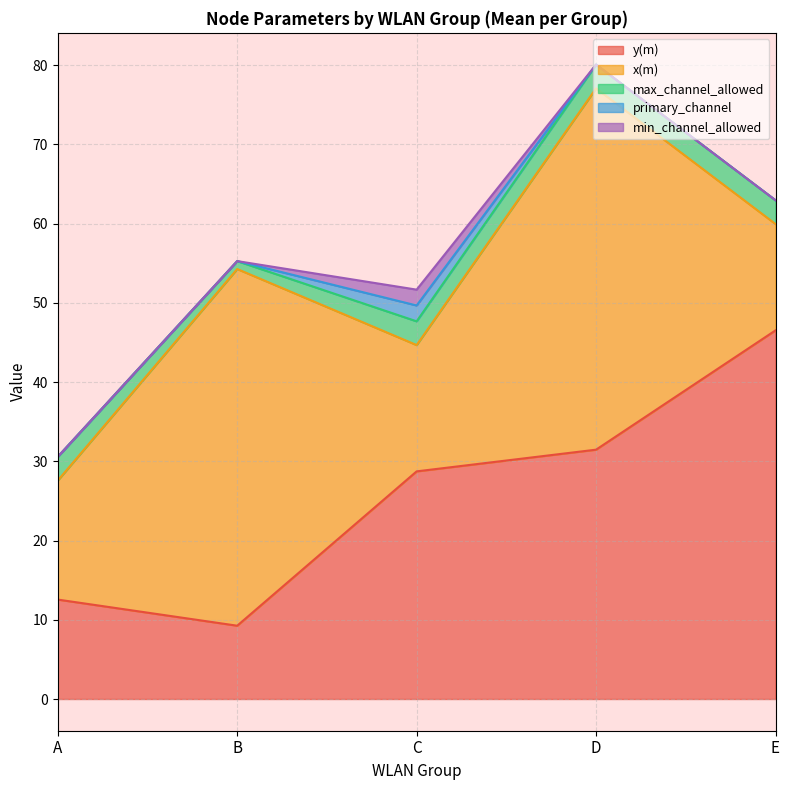

Is it true that max_channel_allowed equals 4 at AP_A?

False